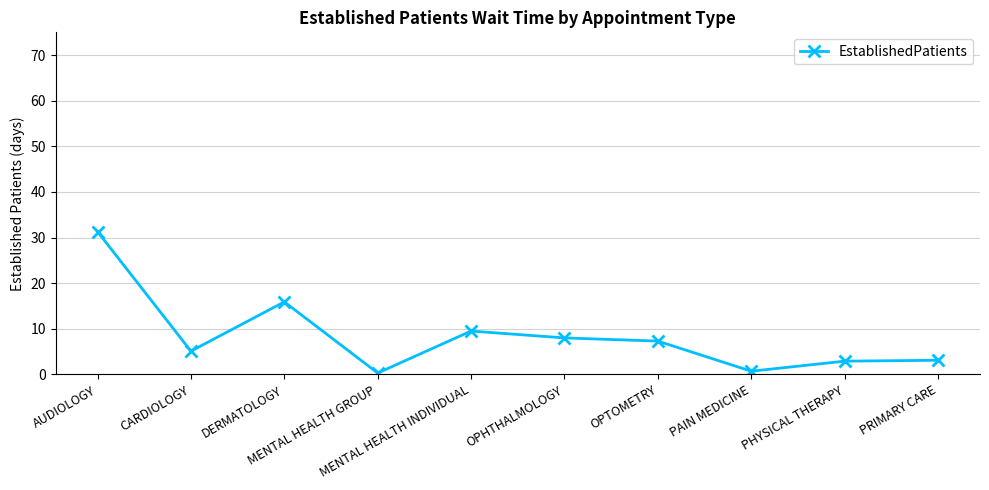

True or false: the data shows 13.2 at MENTAL HEALTH INDIVIDUAL.

False